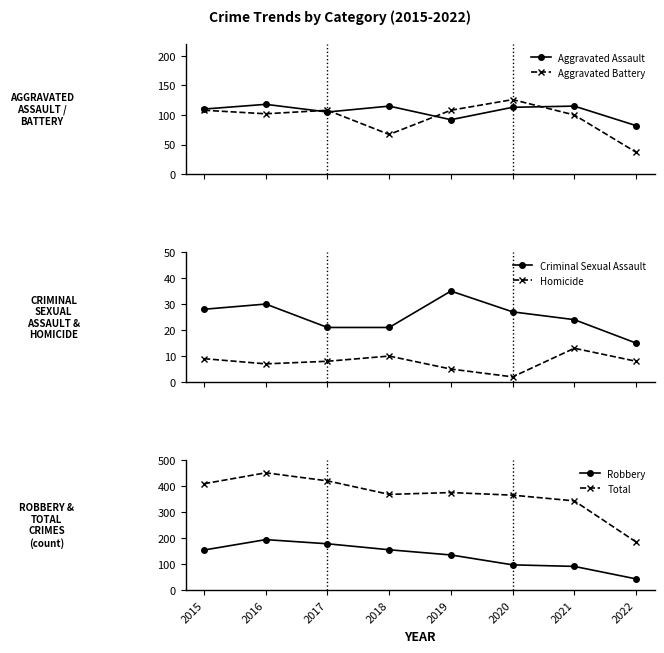

At which category does Robbery reach its first local peak?

2016